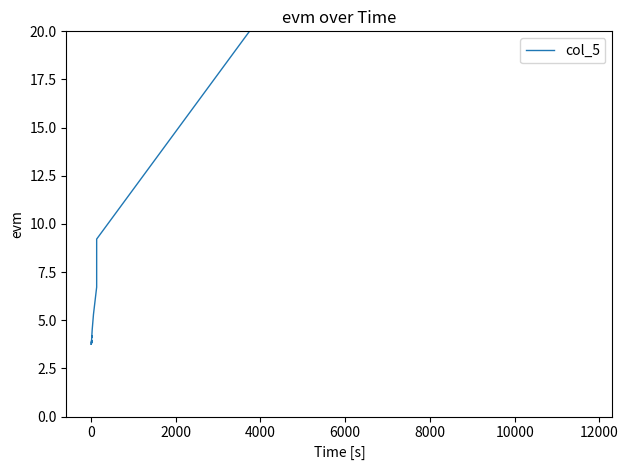

Is this an area chart (filled region under the line)?

No